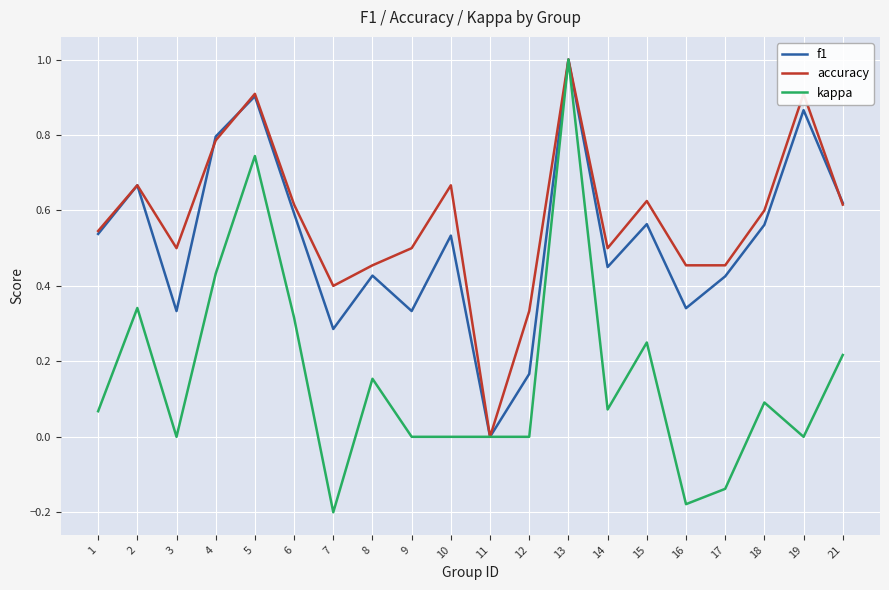

Between 10 and 12, which series saw the biggest shift?

f1